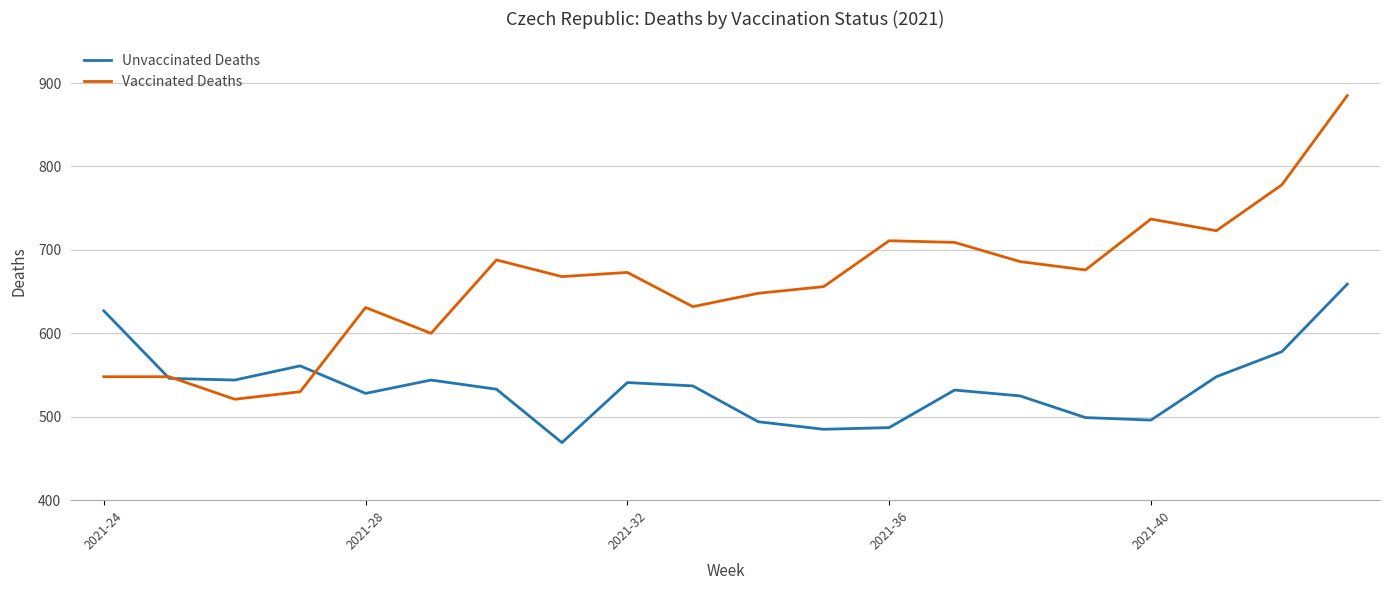

List the series in order of their overall mean, highest first.

Vaccinated Deaths, Unvaccinated Deaths